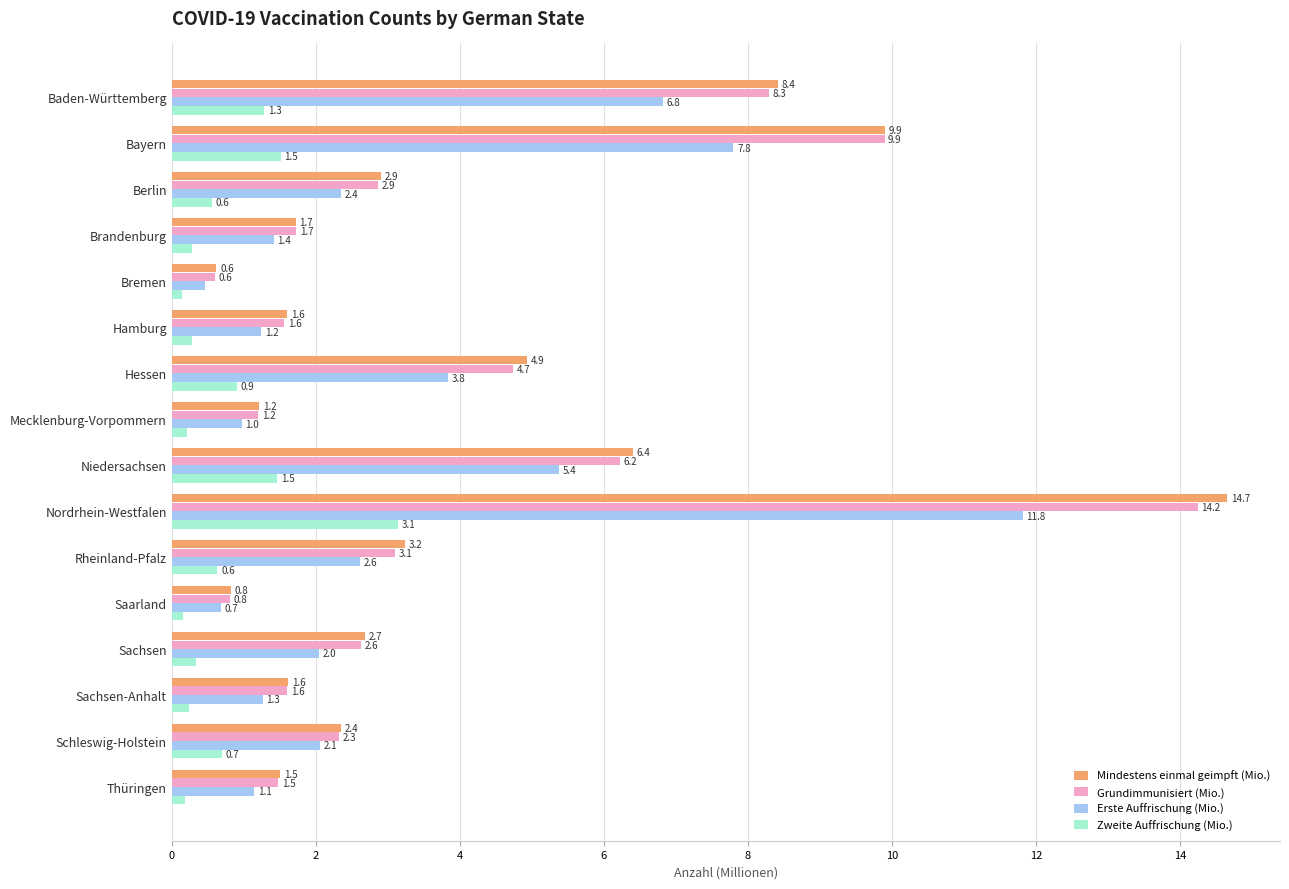

Where is Zweite Auffrischung (Mio.) nearest to the value 1?

Hessen